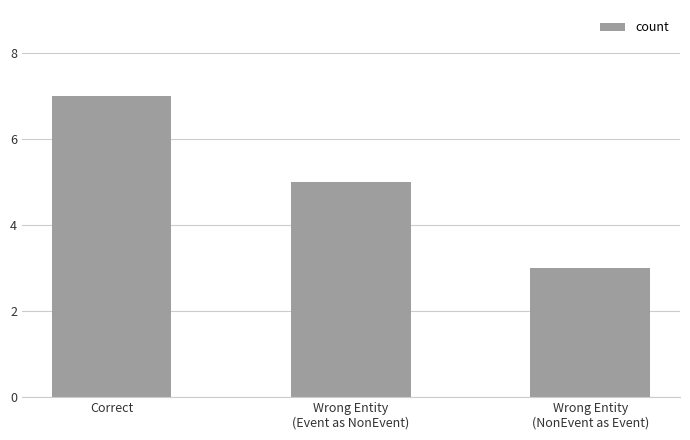

Reading left to right, extract all data points from this chart.

7	5	3